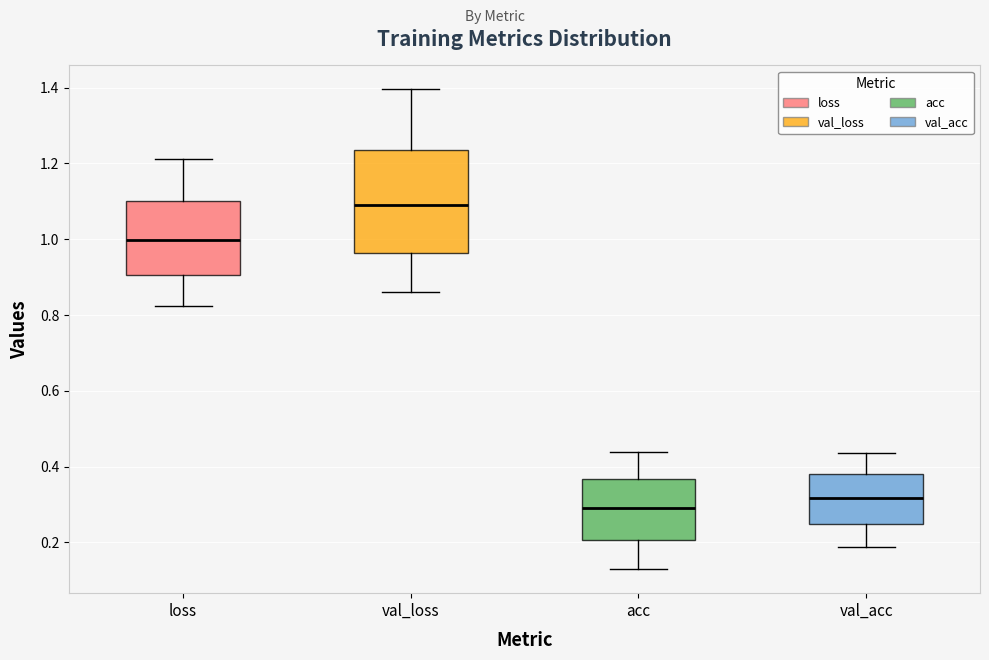

Reading left to right, read every box against the y-axis: the position of its median line, the range the box covers, and the ends of its whiskers. The values are not printed on the chart, so give them approximately, as read against the axis.

loss: median 1.00, box 0.90 to 1.10, whiskers 0.82 to 1.22
val_loss: median 1.10, box 0.96 to 1.24, whiskers 0.86 to 1.40
acc: median 0.30, box 0.20 to 0.36, whiskers 0.12 to 0.44
val_acc: median 0.32, box 0.24 to 0.38, whiskers 0.18 to 0.44